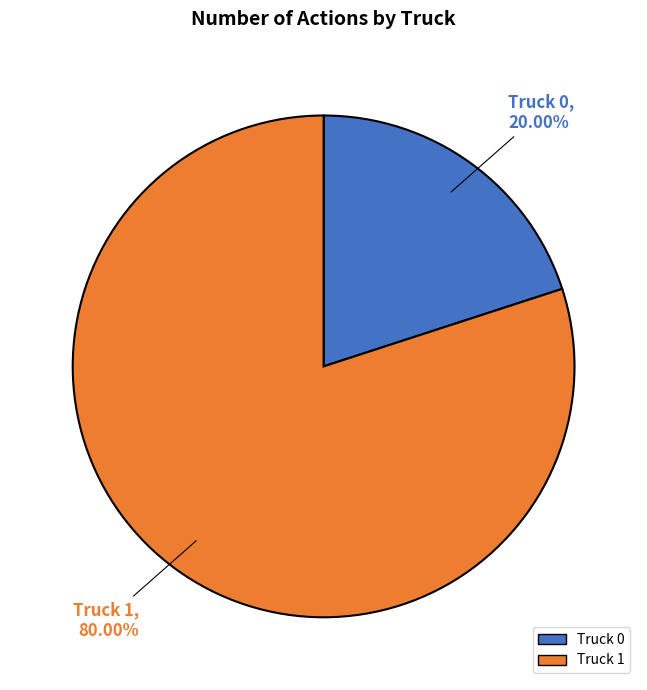

How many segments does this pie chart have?

2